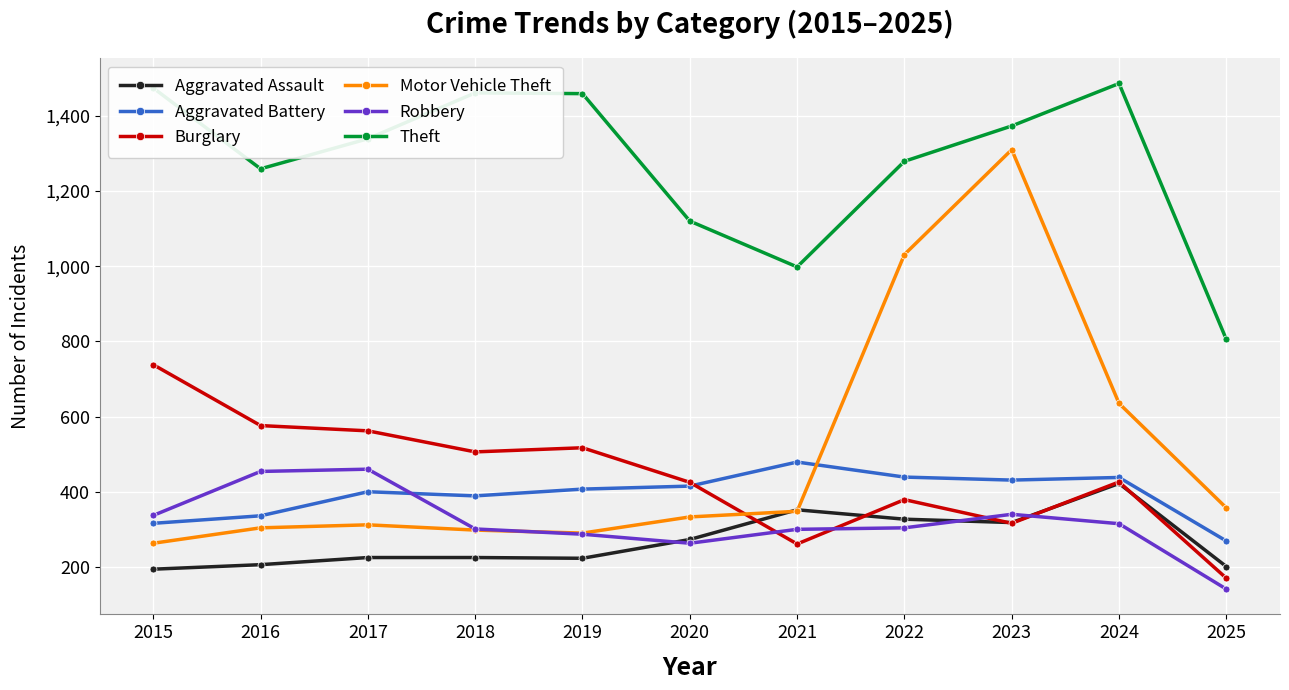

What is the minimum value shown in the chart?

141